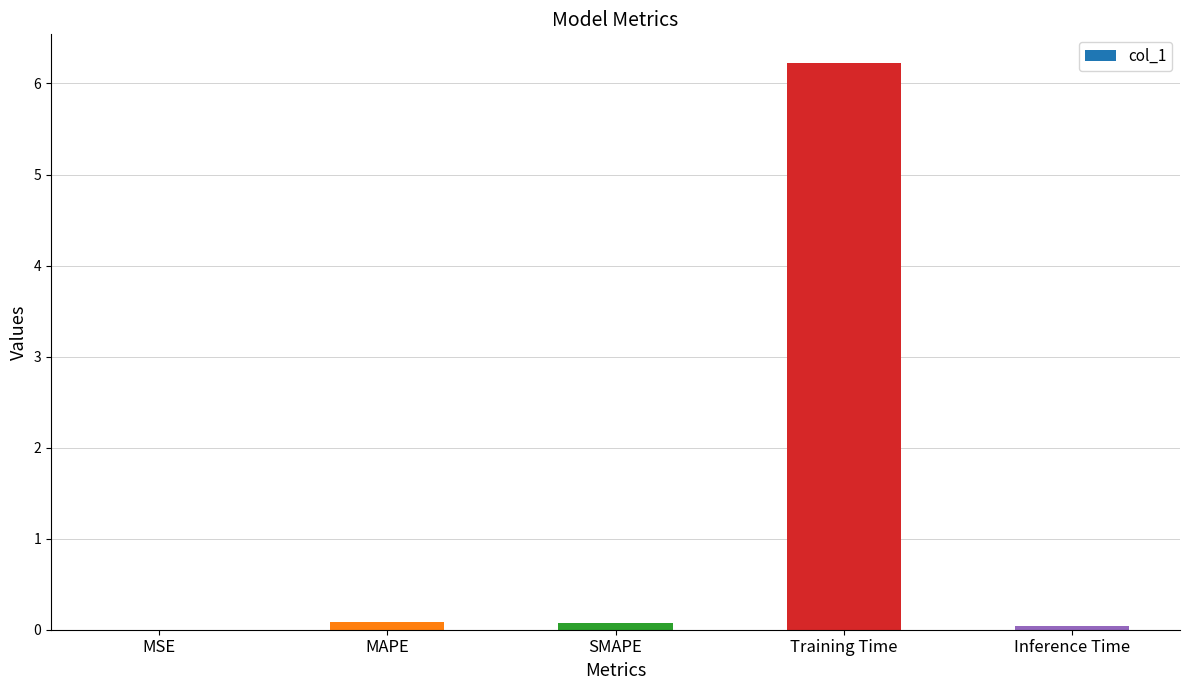

Is it true that the value at Training Time is 9.6?

False